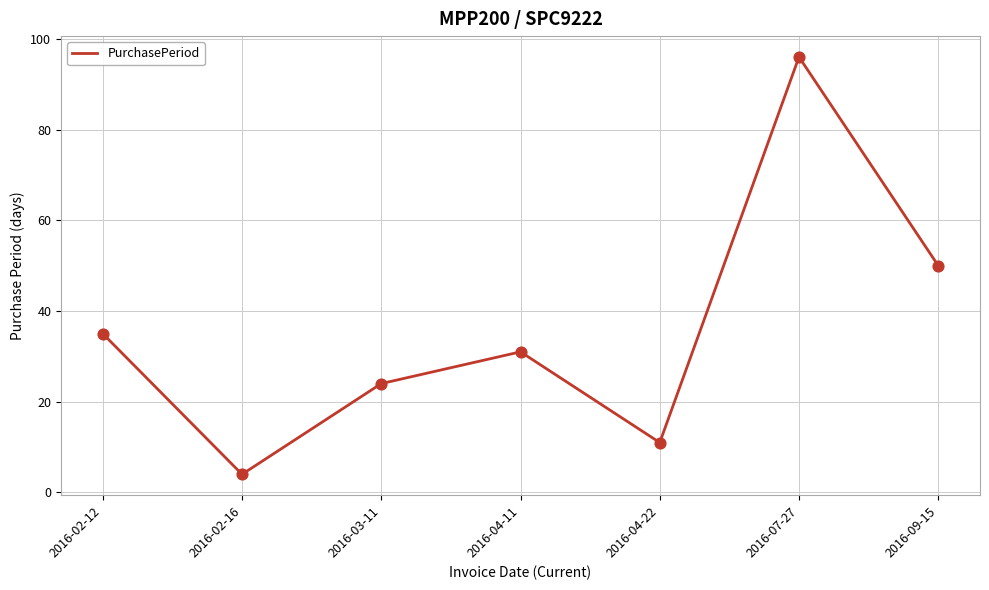

Between 2016-07-27 and 2016-02-12, which is larger?

2016-07-27